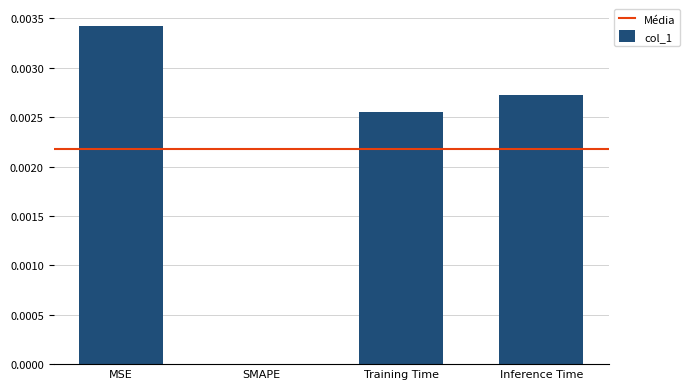

Are the bars grouped side by side (vs. stacked)?

No